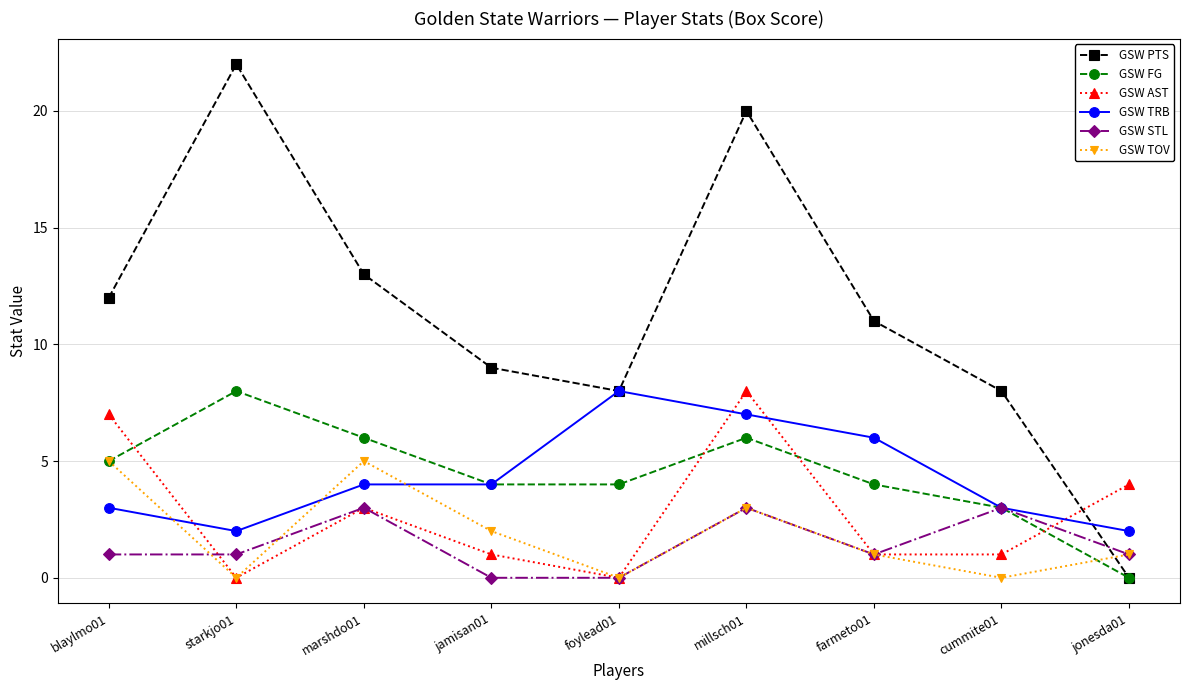

What are all the series names shown in the legend?

GSW PTS, GSW FG, GSW AST, GSW TRB, GSW STL, GSW TOV